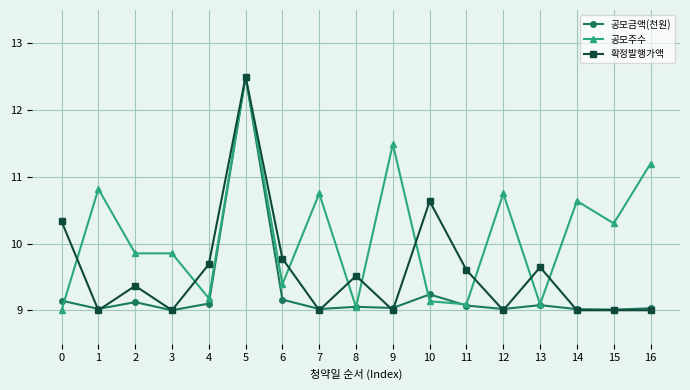

What is the sum of all 확정발행가액 values?

163.1